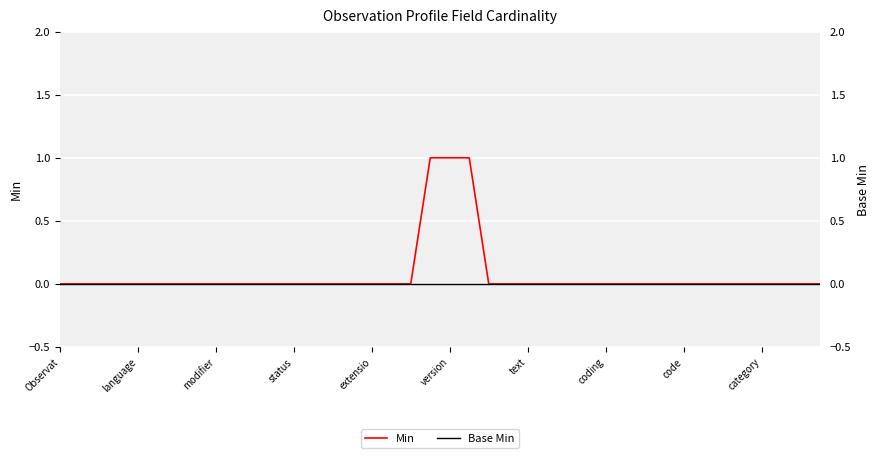

Between 30 and text, which is larger?

30